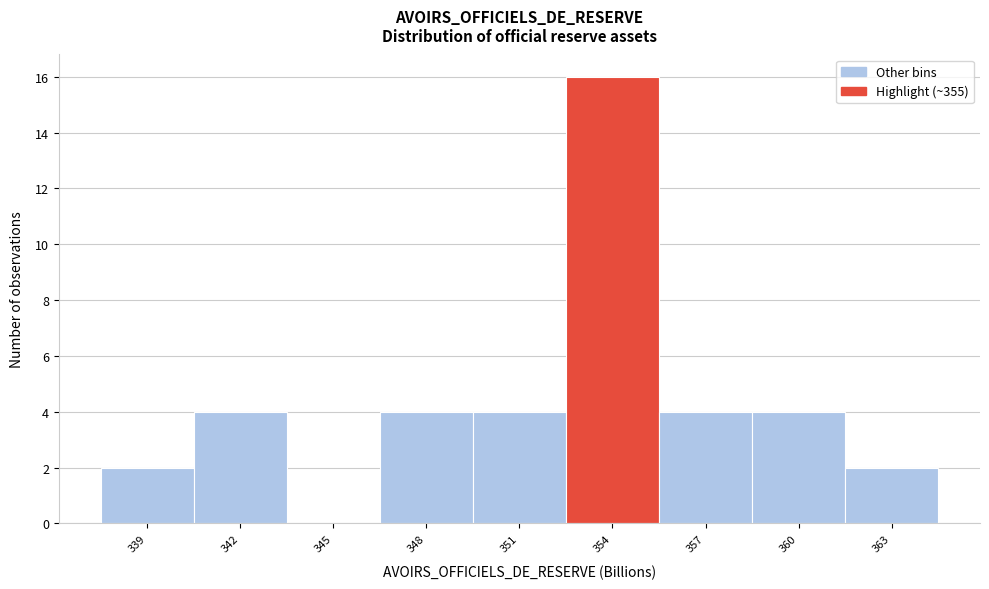

Reading left to right, what are all the values shown in this chart?

339=2	342=4	345=0	348=4	351=4	354=16	357=4	360=4	363=2